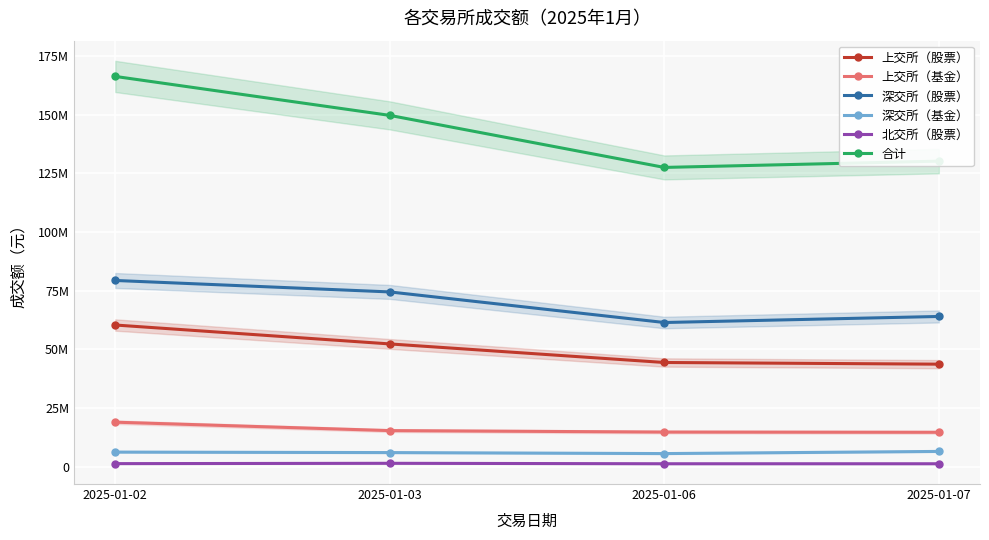

What is the approximate value of 上交所（基金） at 2025-01-06?

14784300.0